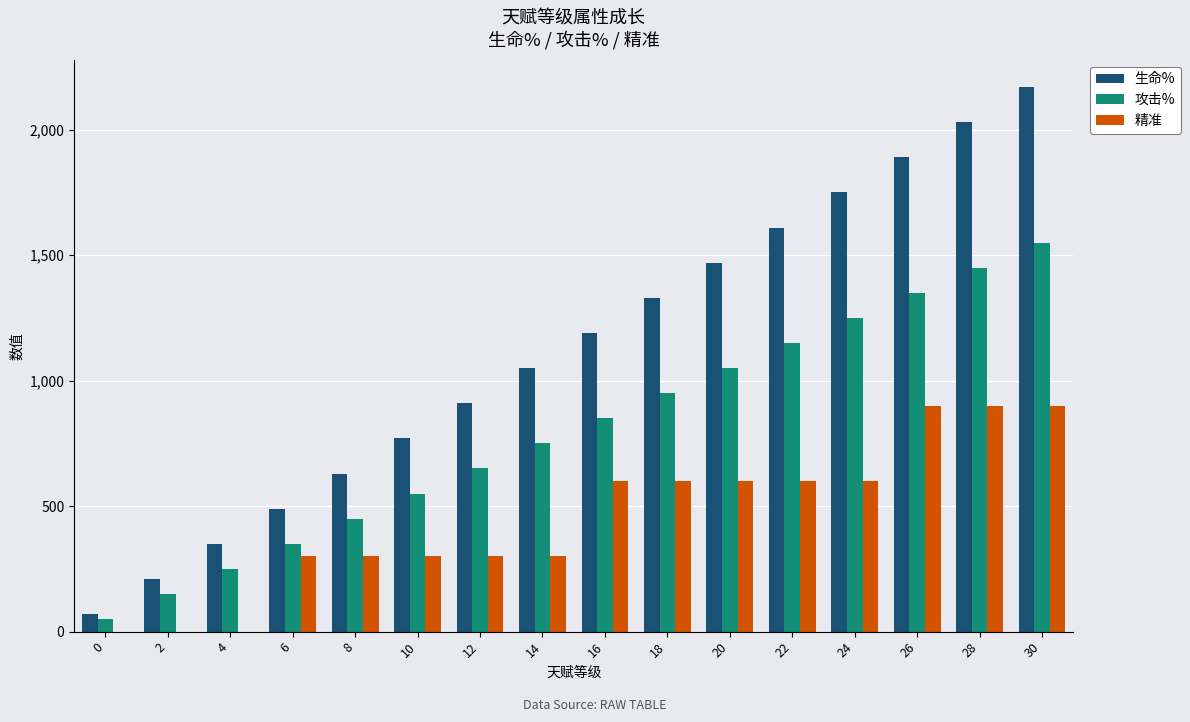

What is the maximum value for 攻击%?

1550